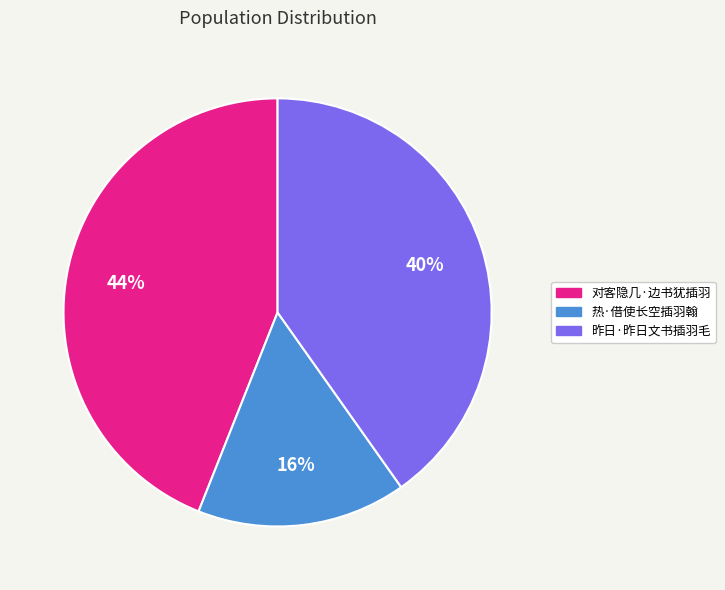

Between 昨日·昨日文书插羽毛 and 热·借使长空插羽翰, which is larger?

昨日·昨日文书插羽毛